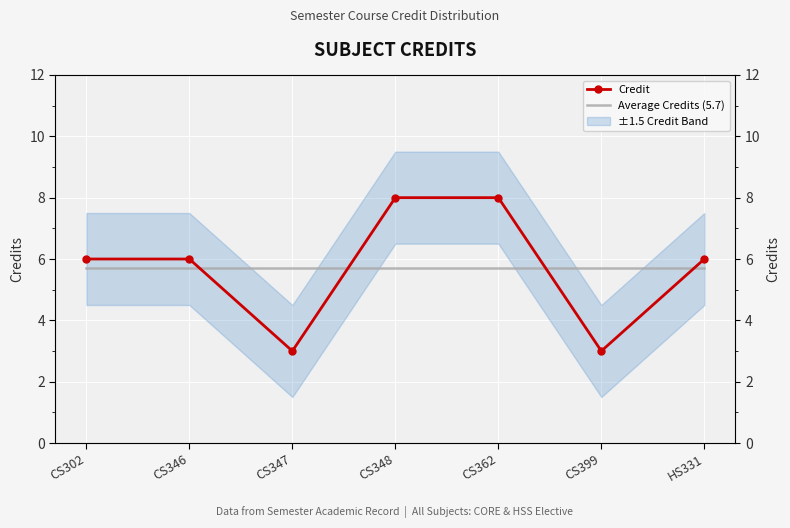

At which category does the chart reach its peak across all series?

CS348